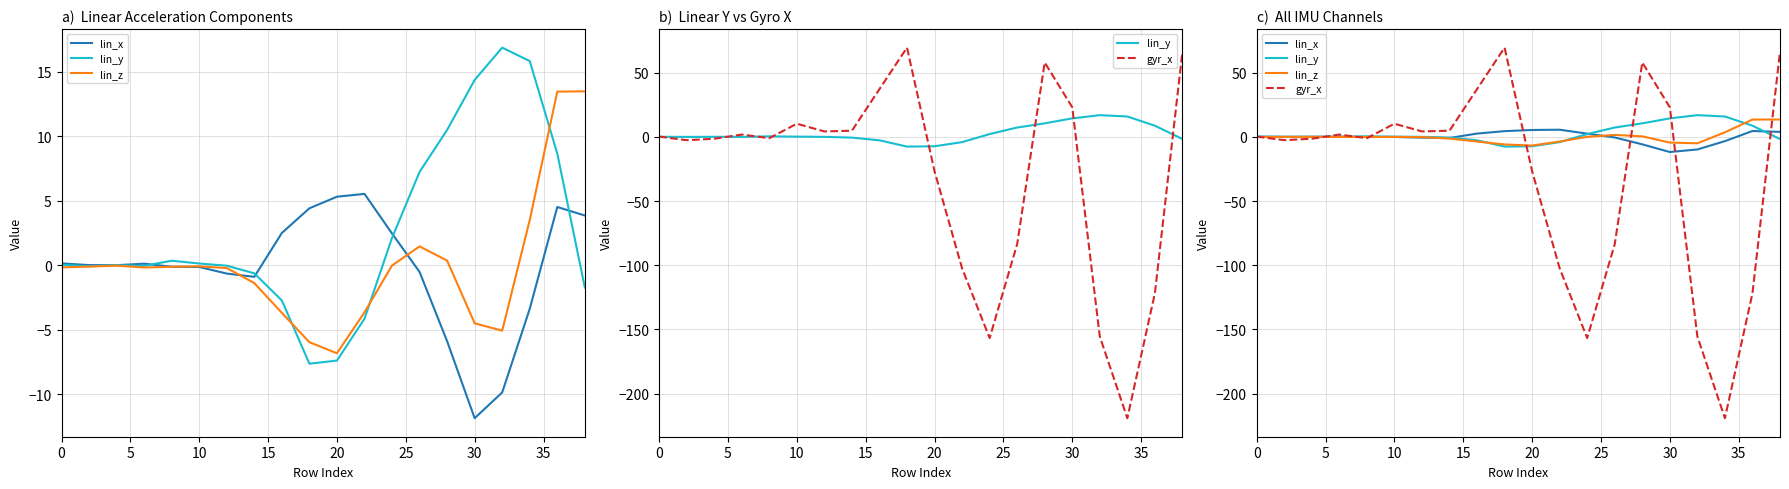

How many values in the lin_x series are below 0?

9